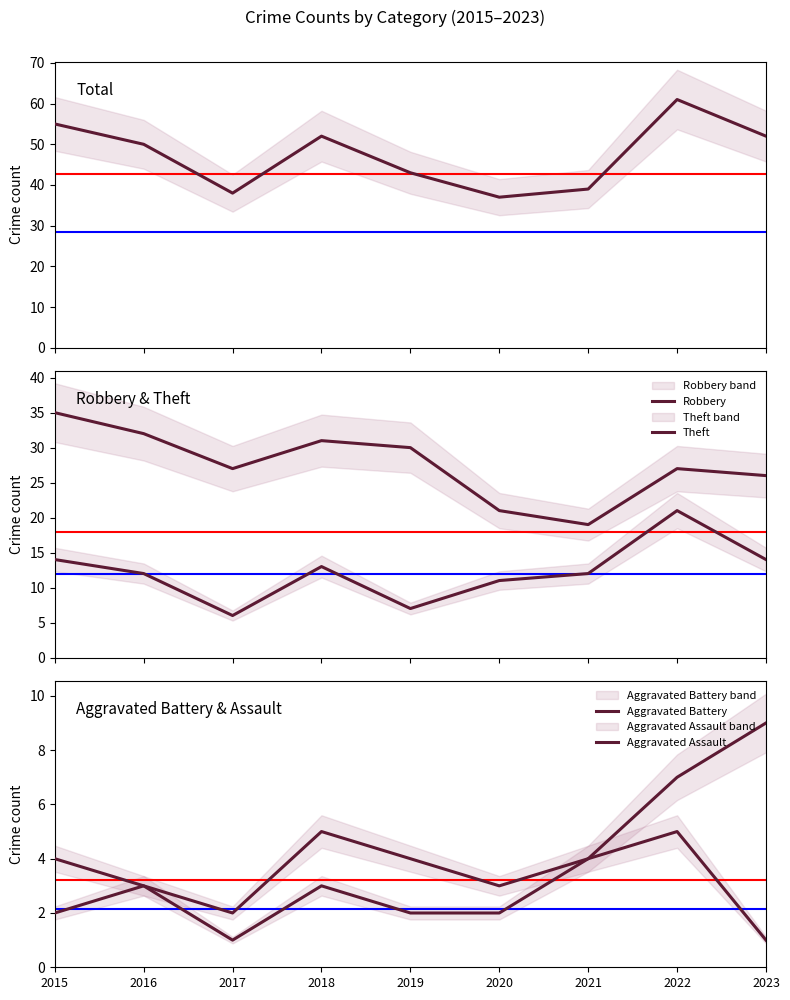

Is the value of Theft at 2020 greater than the value of Total at 2021?

No